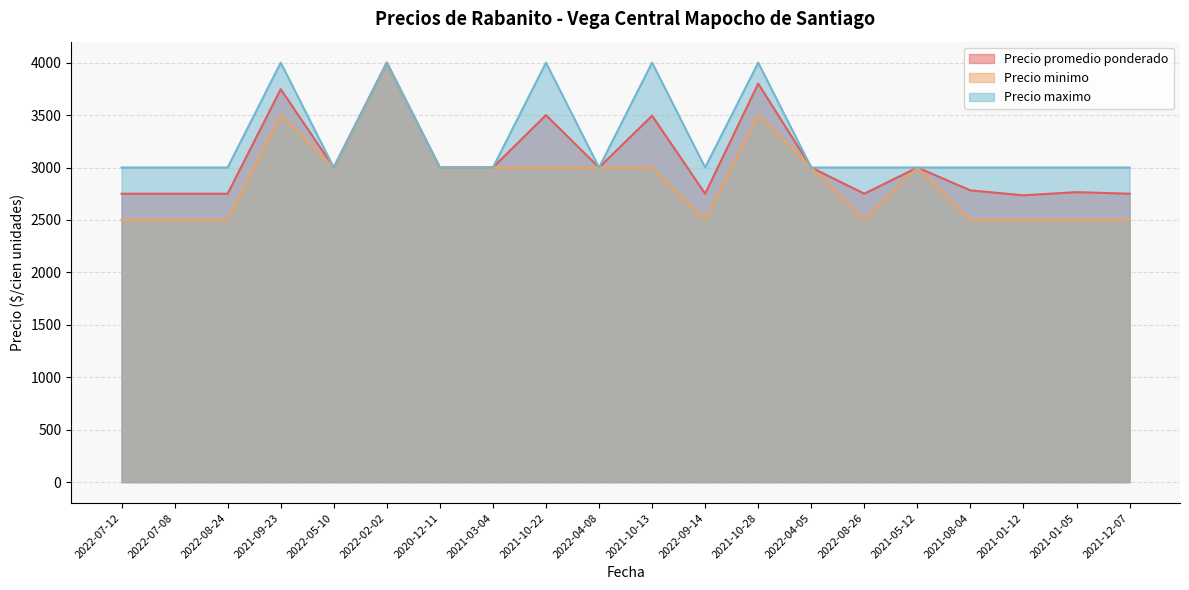

What is the value of the Precio maximo point at the 13th from the left?

4000